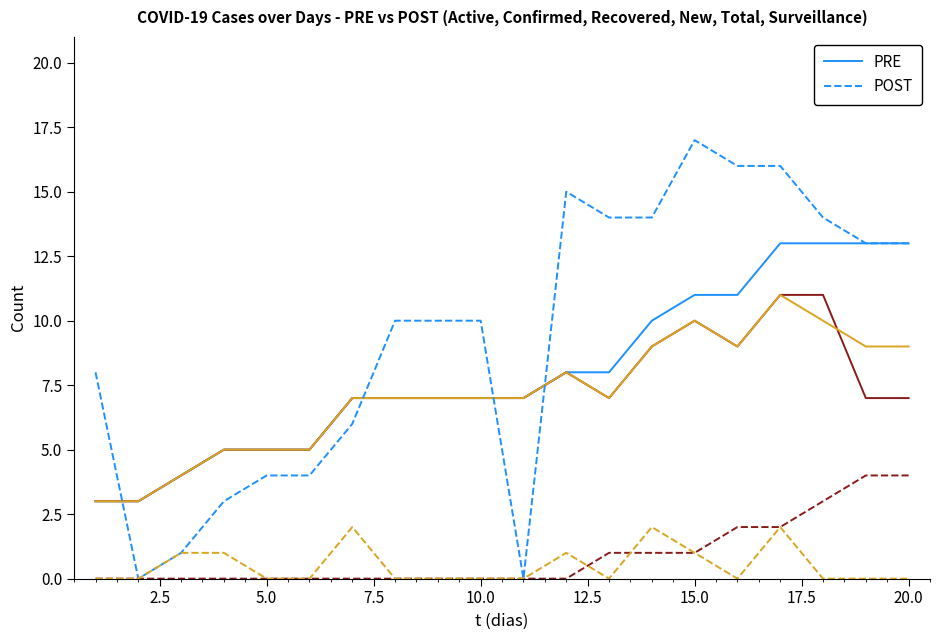

What is the lowest value of the PRE series?

3